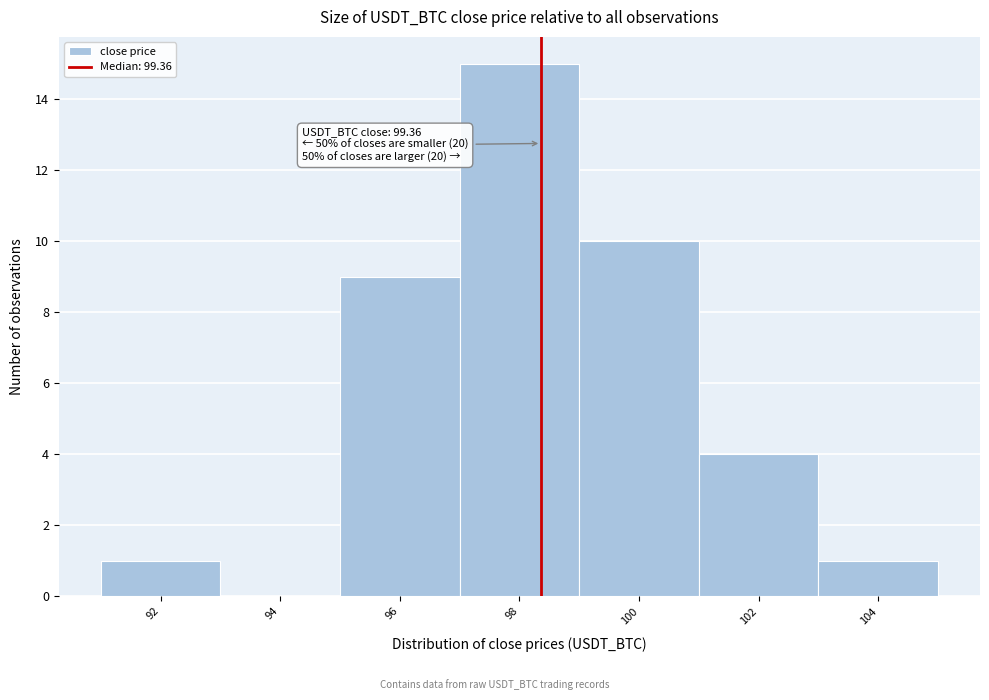

Reading left to right, transcribe all the data shown in this chart.

92=1	94=0	96=9	98=15	100=10	102=4	104=1